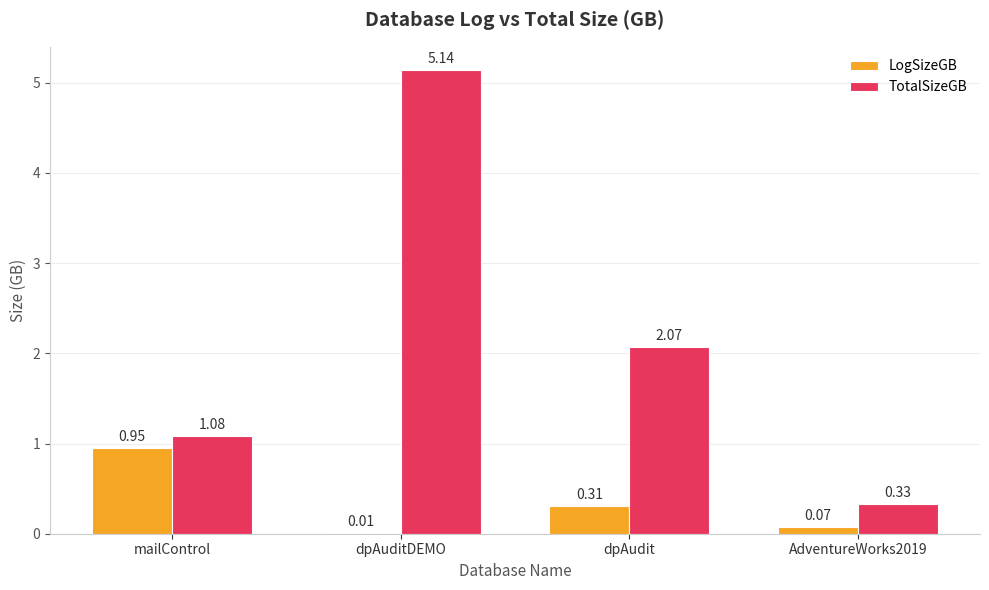

What is the total value across all series at mailControl?

2.0